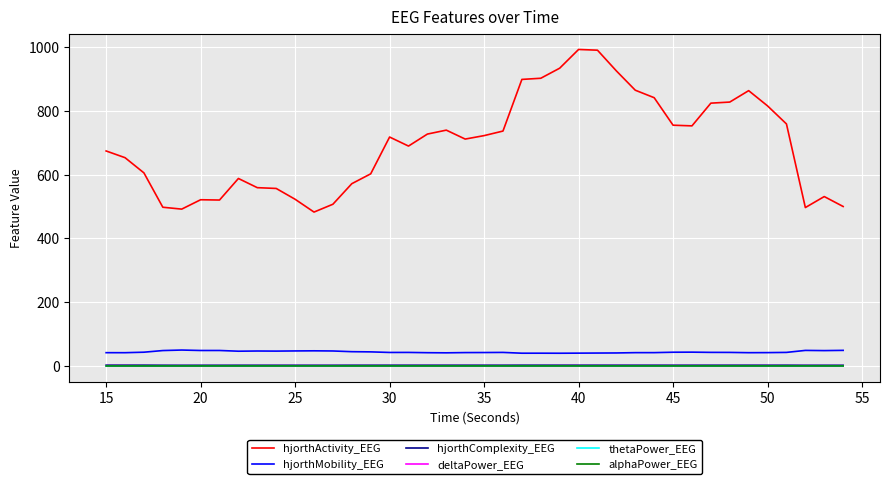

Which series has the widest spread of values?

hjorthActivity_EEG